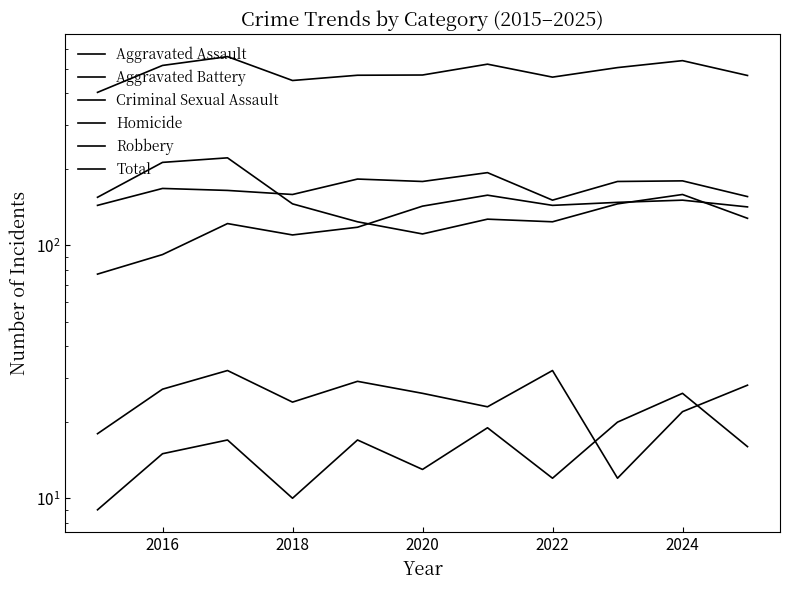

What is the minimum value for Aggravated Assault?

77